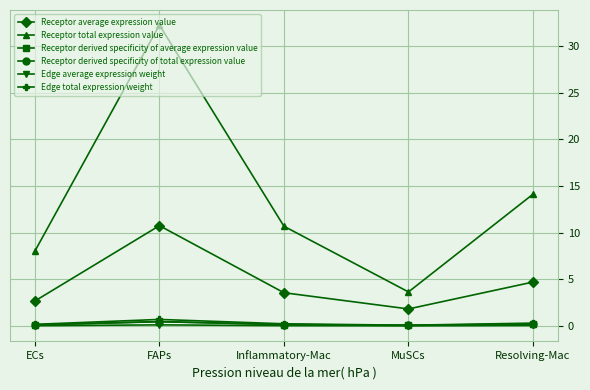

List the labels in order of Receptor average expression value value, largest first.

FAPs, Resolving-Mac, Inflammatory-Mac, ECs, MuSCs